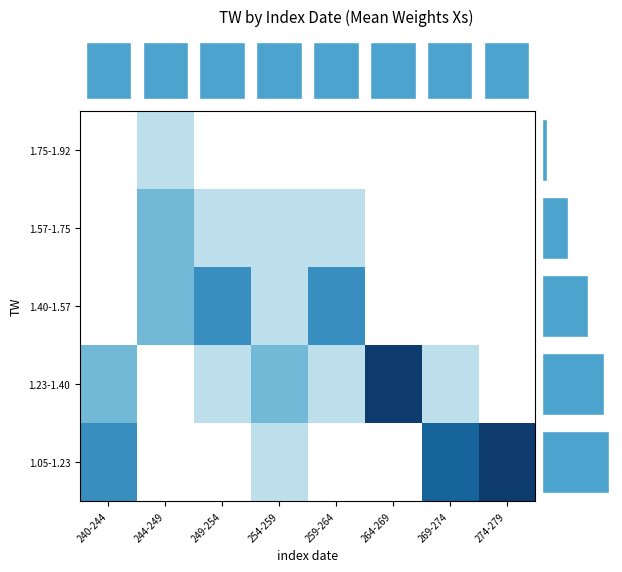

Reading left to right, list all the values displayed in this chart.

1.05-1.23: 240-244=3	244-249=0	249-254=0	254-259=1	259-264=0	264-269=0	269-274=4	274-279=5
1.23-1.40: 240-244=2	244-249=0	249-254=1	254-259=2	259-264=1	264-269=5	269-274=1	274-279=0
1.40-1.57: 240-244=0	244-249=2	249-254=3	254-259=1	259-264=3	264-269=0	269-274=0	274-279=0
1.57-1.75: 240-244=0	244-249=2	249-254=1	254-259=1	259-264=1	264-269=0	269-274=0	274-279=0
1.75-1.92: 240-244=0	244-249=1	249-254=0	254-259=0	259-264=0	264-269=0	269-274=0	274-279=0